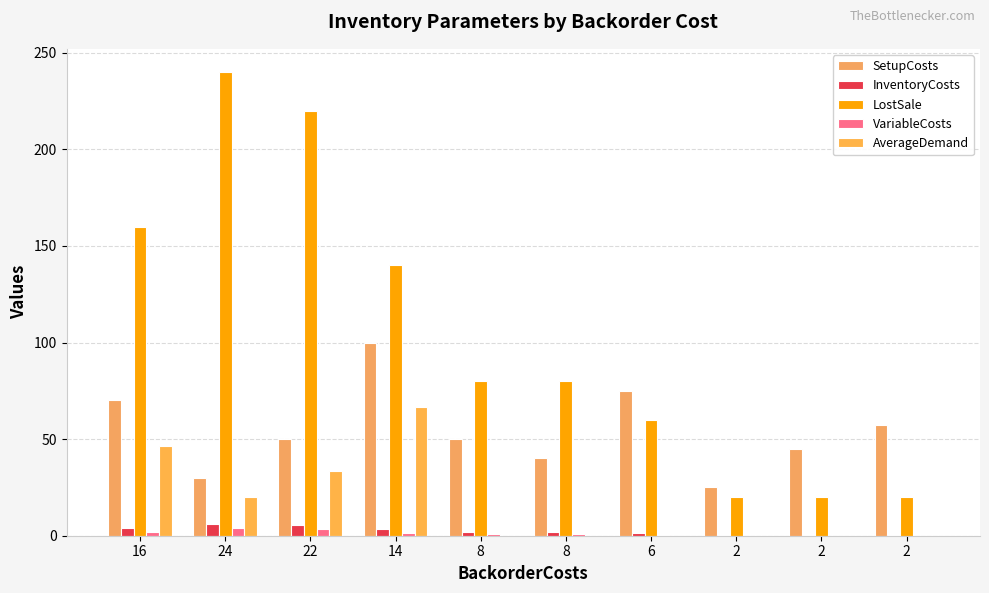

Rank the series by their maximum value, from highest to lowest.

LostSale, SetupCosts, AverageDemand, InventoryCosts, VariableCosts